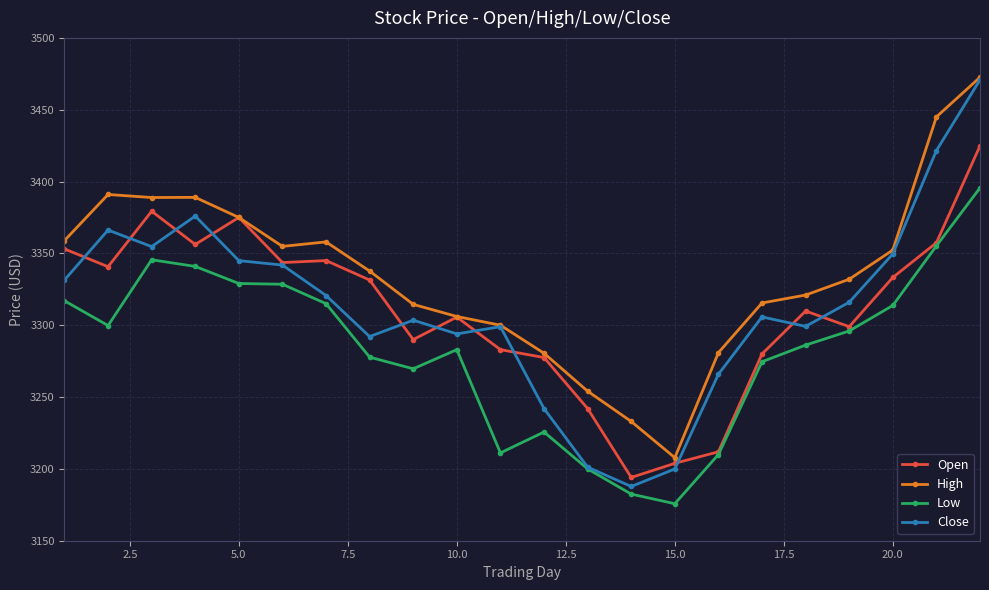

Which series has the largest total across all categories?

High